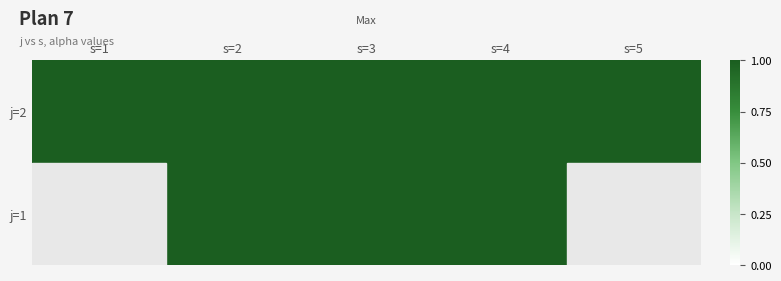

List the labels in order of j=1 value, largest first.

s=1, s=2, s=3, s=4, s=5